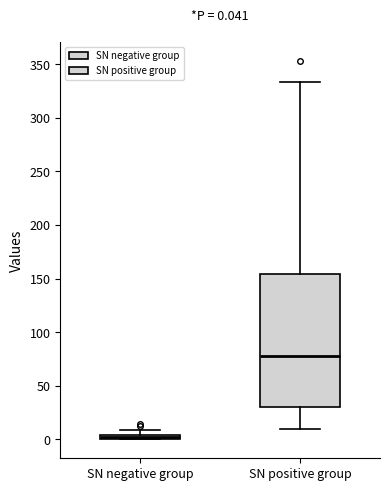

Comparing the boxes themselves (not the whiskers), which one is the tallest?

SN positive group